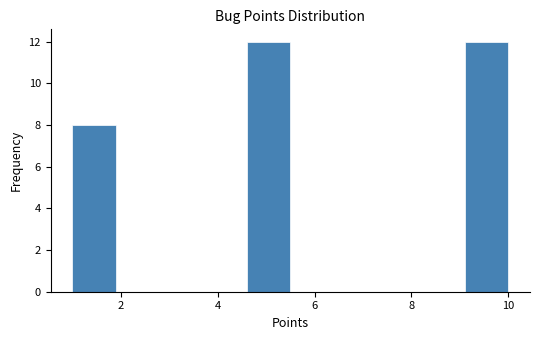

How tall is the bar that spans 4.6 to 5.5 on the x-axis? Neither the bar edges nor the heights are printed on the chart, so give them approximately, as read against the axes.

12